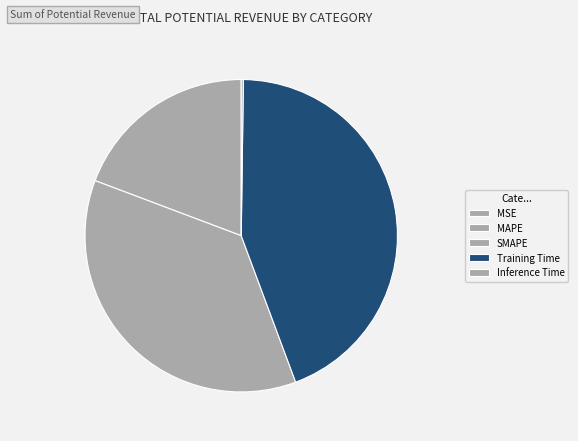

Is the sum of MSE and Training Time greater than half?

No